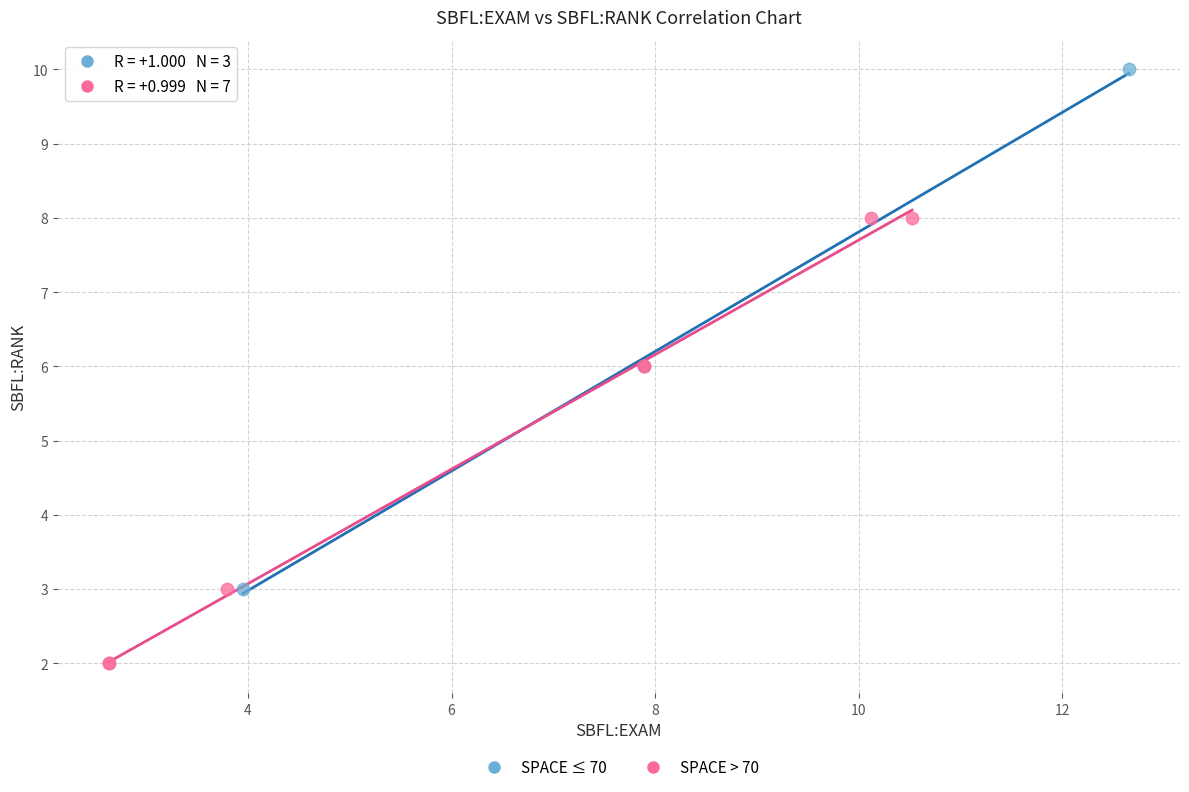

Which series has the largest Y range (max minus min)?

SPACE ≤ 70